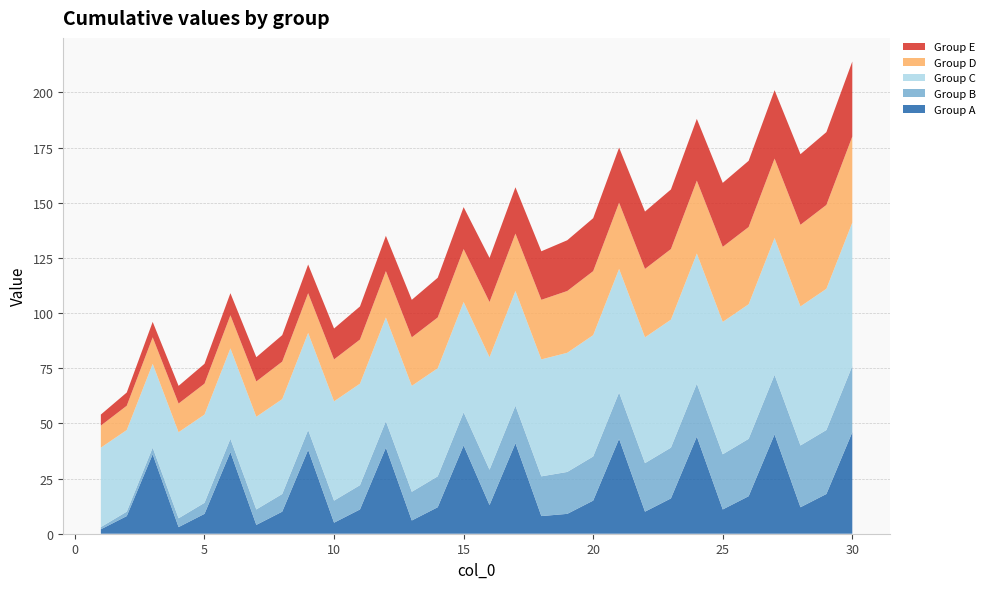

Reading right to left, what are all the values shown in this chart?

Group A: 30=46	29=18	28=12	27=45	26=17	25=11	24=44	23=16	22=10	21=43	20=15	19=9	18=8	17=41	16=13	15=40	14=12	13=6	12=39	11=11	10=5	9=38	8=10	7=4	6=37	5=9	4=3	3=36	2=8	1=2
Group B: 30=30	29=29	28=28	27=27	26=26	25=25	24=24	23=23	22=22	21=21	20=20	19=19	18=18	17=17	16=16	15=15	14=14	13=13	12=12	11=11	10=10	9=9	8=8	7=7	6=6	5=5	4=4	3=3	2=2	1=1
Group C: 30=65	29=64	28=63	27=62	26=61	25=60	24=59	23=58	22=57	21=56	20=55	19=54	18=53	17=52	16=51	15=50	14=49	13=48	12=47	11=46	10=45	9=44	8=43	7=42	6=41	5=40	4=39	3=38	2=37	1=36
Group D: 30=39	29=38	28=37	27=36	26=35	25=34	24=33	23=32	22=31	21=30	20=29	19=28	18=27	17=26	16=25	15=24	14=23	13=22	12=21	11=20	10=19	9=18	8=17	7=16	6=15	5=14	4=13	3=12	2=11	1=10
Group E: 30=34	29=33	28=32	27=31	26=30	25=29	24=28	23=27	22=26	21=25	20=24	19=23	18=22	17=21	16=20	15=19	14=18	13=17	12=16	11=15	10=14	9=13	8=12	7=11	6=10	5=9	4=8	3=7	2=6	1=5